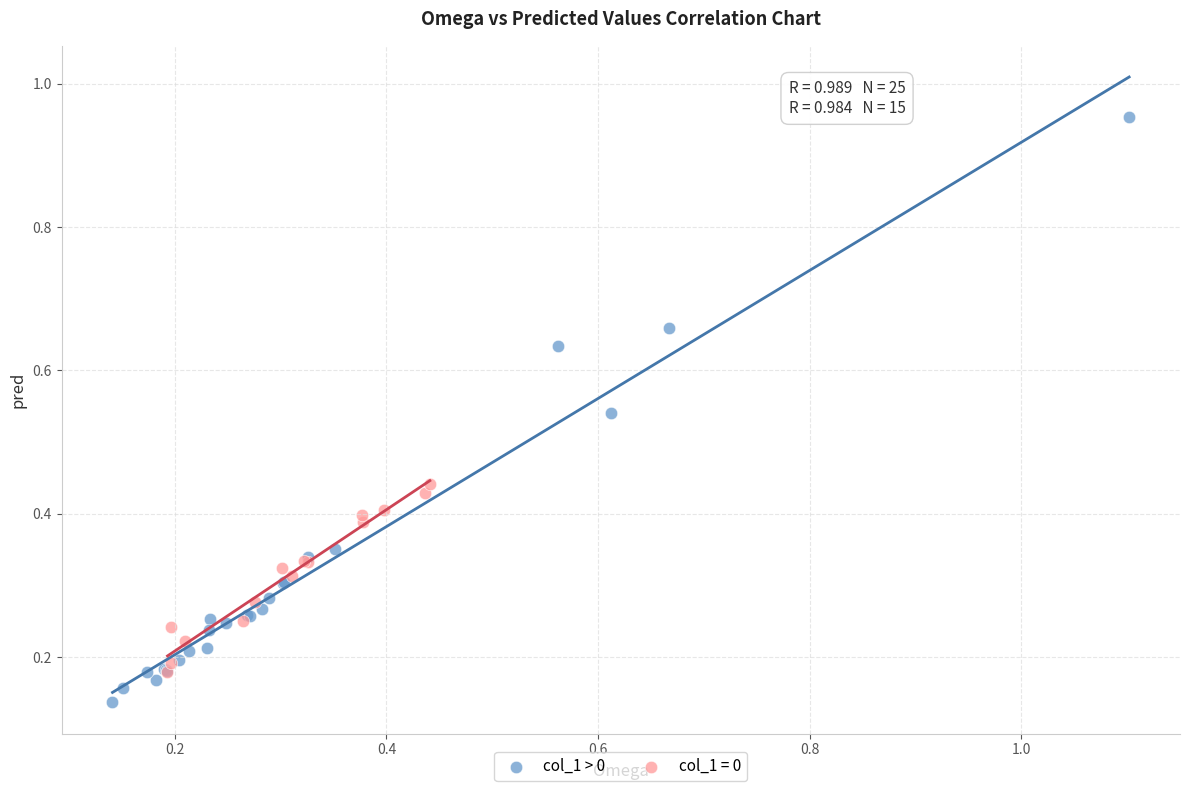

Which series reaches the minimum Y coordinate?

col_1 > 0